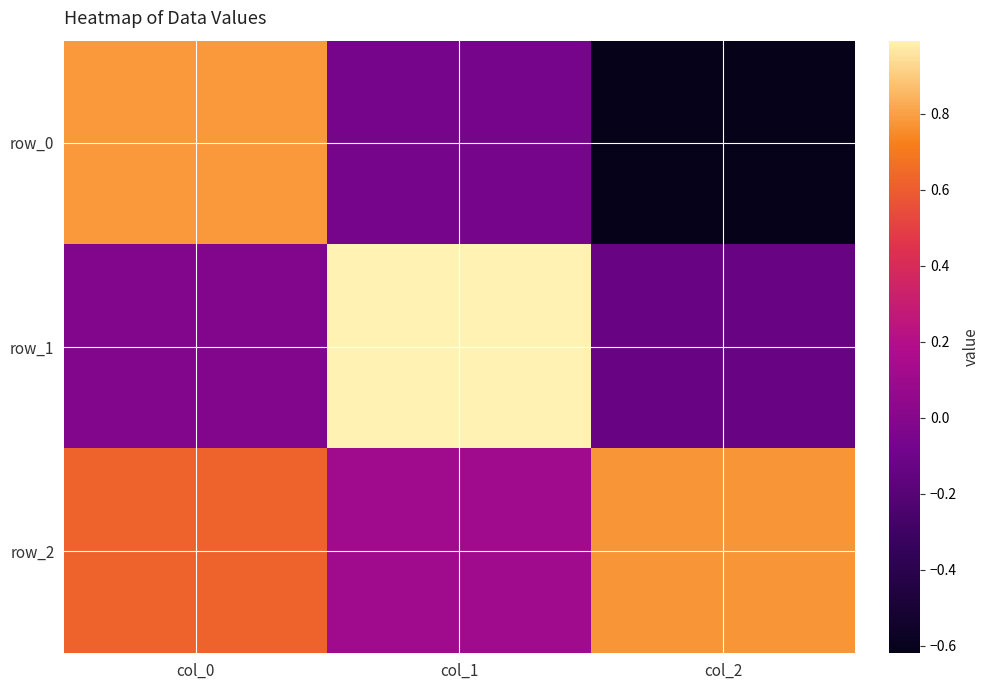

What is the total value across all series at col_1?

1.0